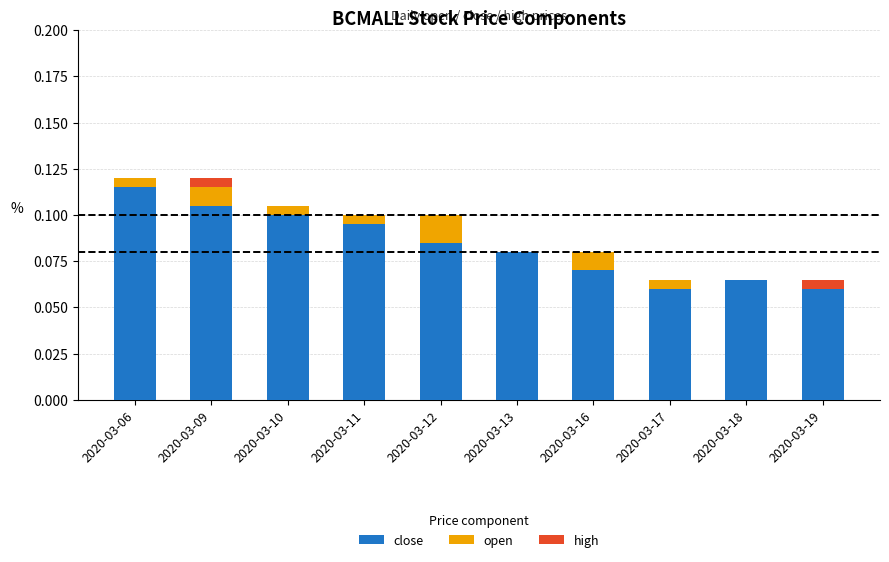

Which has a higher value, 2020-03-09 or 2020-03-18?

2020-03-09